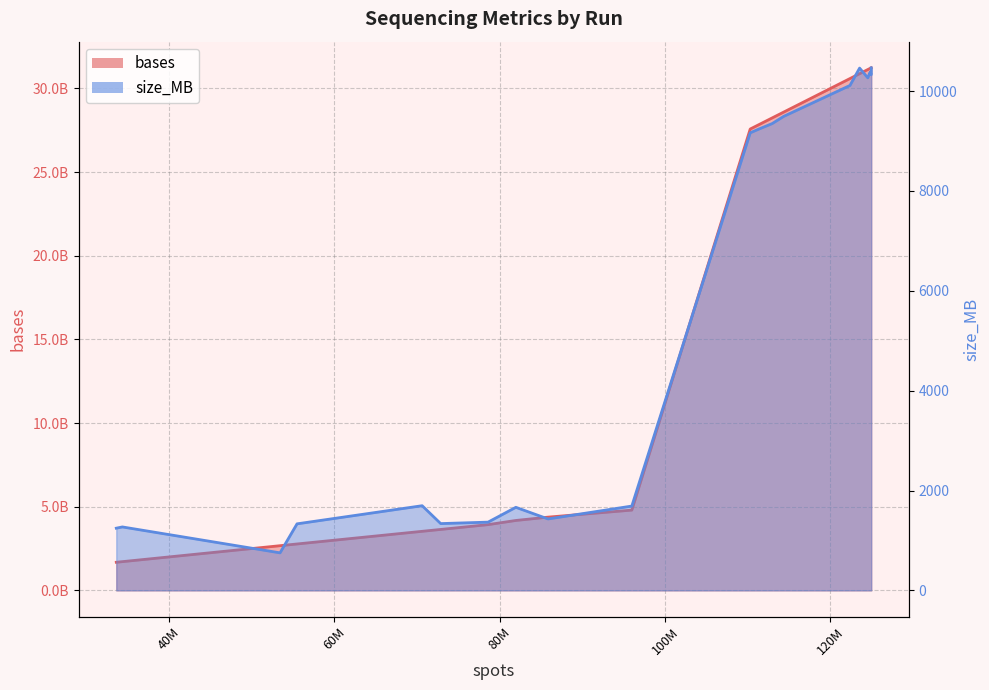

The bases series shows 2294 at SRR6164232. True or false?

False